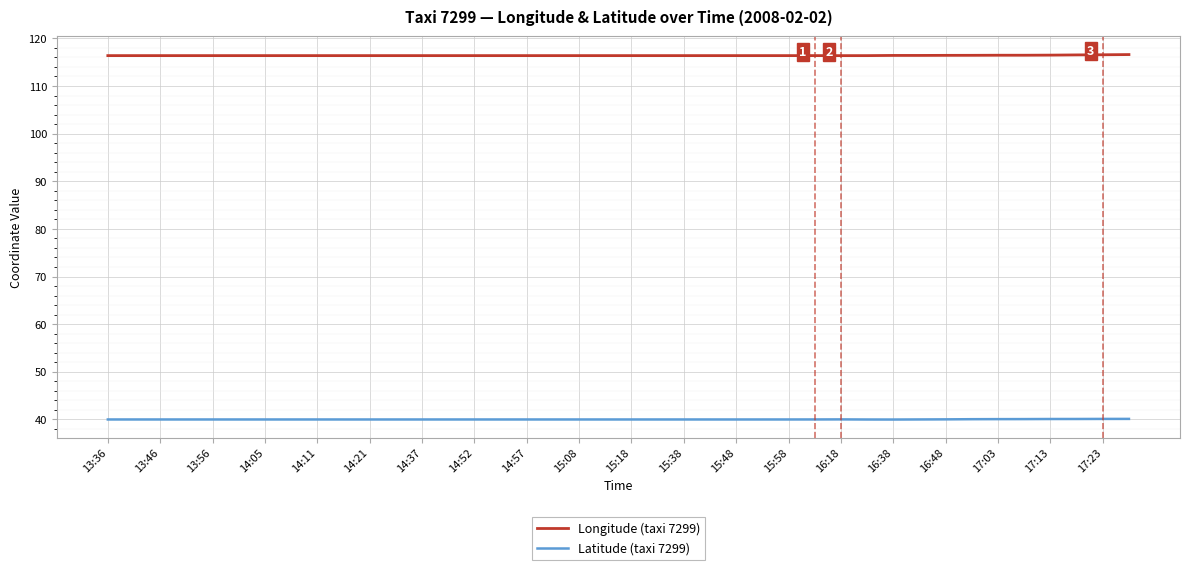

How many lines are shown in the chart?

2